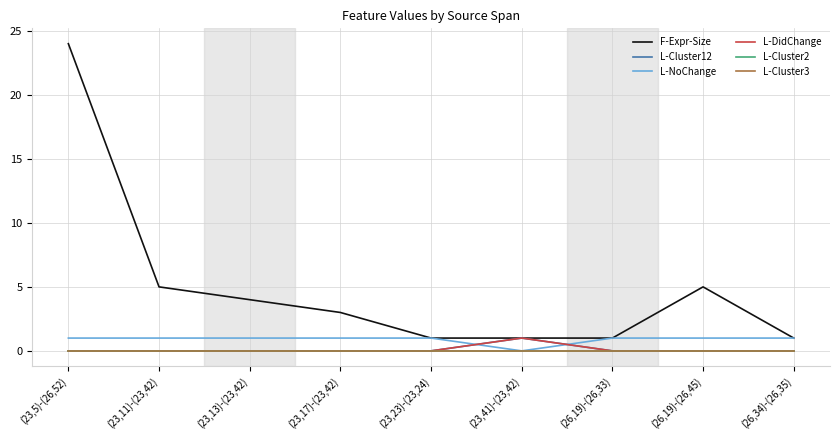

Reading right to left, what are all the values shown in this chart?

F-Expr-Size: (26,34)-(26,35)=1	(26,19)-(26,45)=5	(26,19)-(26,33)=1	(23,41)-(23,42)=1	(23,23)-(23,24)=1	(23,17)-(23,42)=3	(23,13)-(23,42)=4	(23,11)-(23,42)=5	(23,5)-(26,52)=24
L-Cluster12: (26,34)-(26,35)=0	(26,19)-(26,45)=0	(26,19)-(26,33)=0	(23,41)-(23,42)=1	(23,23)-(23,24)=0	(23,17)-(23,42)=0	(23,13)-(23,42)=0	(23,11)-(23,42)=0	(23,5)-(26,52)=0
L-NoChange: (26,34)-(26,35)=1	(26,19)-(26,45)=1	(26,19)-(26,33)=1	(23,41)-(23,42)=0	(23,23)-(23,24)=1	(23,17)-(23,42)=1	(23,13)-(23,42)=1	(23,11)-(23,42)=1	(23,5)-(26,52)=1
L-DidChange: (26,34)-(26,35)=0	(26,19)-(26,45)=0	(26,19)-(26,33)=0	(23,41)-(23,42)=1	(23,23)-(23,24)=0	(23,17)-(23,42)=0	(23,13)-(23,42)=0	(23,11)-(23,42)=0	(23,5)-(26,52)=0
L-Cluster2: (26,34)-(26,35)=0	(26,19)-(26,45)=0	(26,19)-(26,33)=0	(23,41)-(23,42)=0	(23,23)-(23,24)=0	(23,17)-(23,42)=0	(23,13)-(23,42)=0	(23,11)-(23,42)=0	(23,5)-(26,52)=0
L-Cluster3: (26,34)-(26,35)=0	(26,19)-(26,45)=0	(26,19)-(26,33)=0	(23,41)-(23,42)=0	(23,23)-(23,24)=0	(23,17)-(23,42)=0	(23,13)-(23,42)=0	(23,11)-(23,42)=0	(23,5)-(26,52)=0